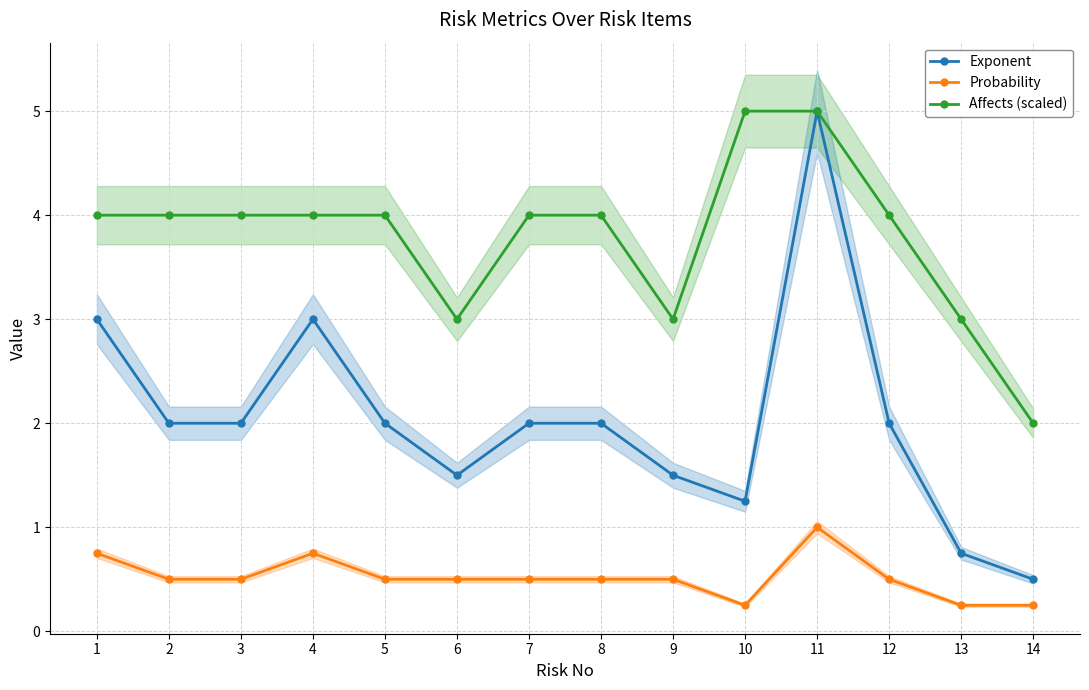

Rank the series by their average value, from lowest to highest.

Probability, Exponent, Affects (scaled)